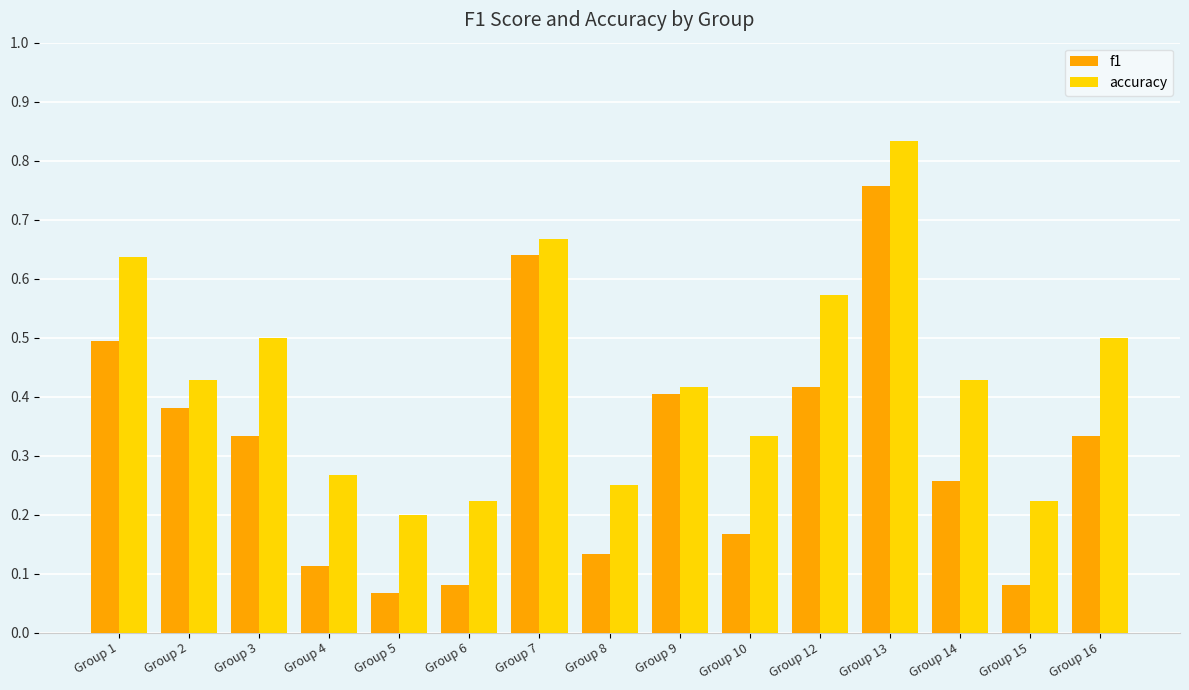

What is the difference between the second highest and minimum values in the accuracy series?

0.5